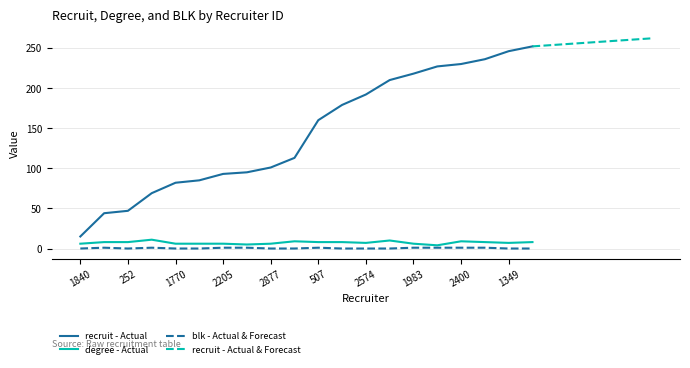

Is it true that recruit - Actual equals 358 at 2400?

False